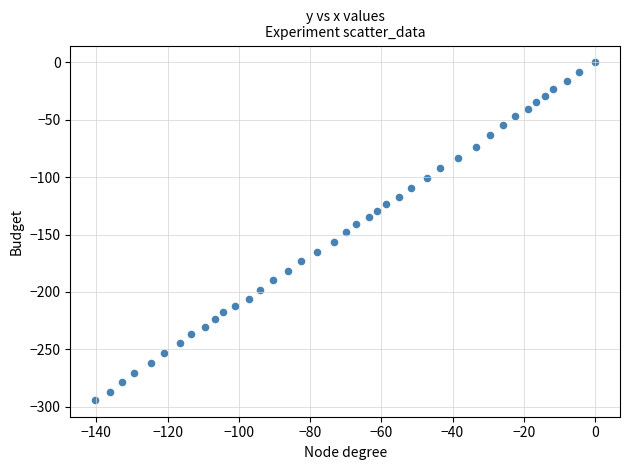

What is the range of X values (max minus min)?

140.3